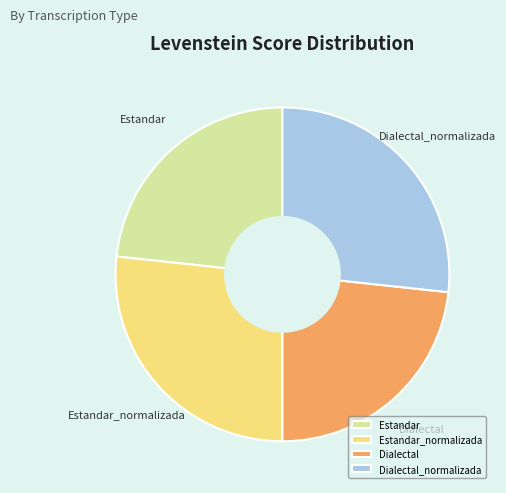

Between Dialectal and Dialectal_normalizada, which is larger?

Dialectal_normalizada